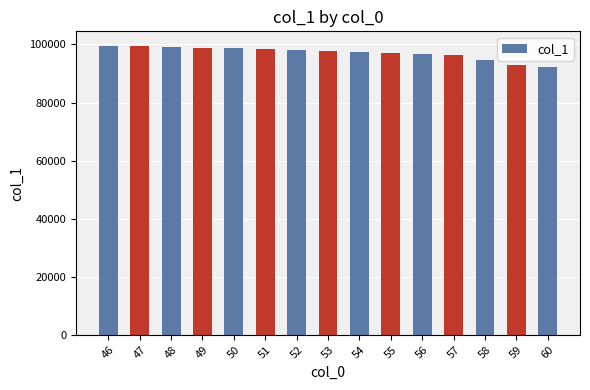

How many bars are there in total?

15